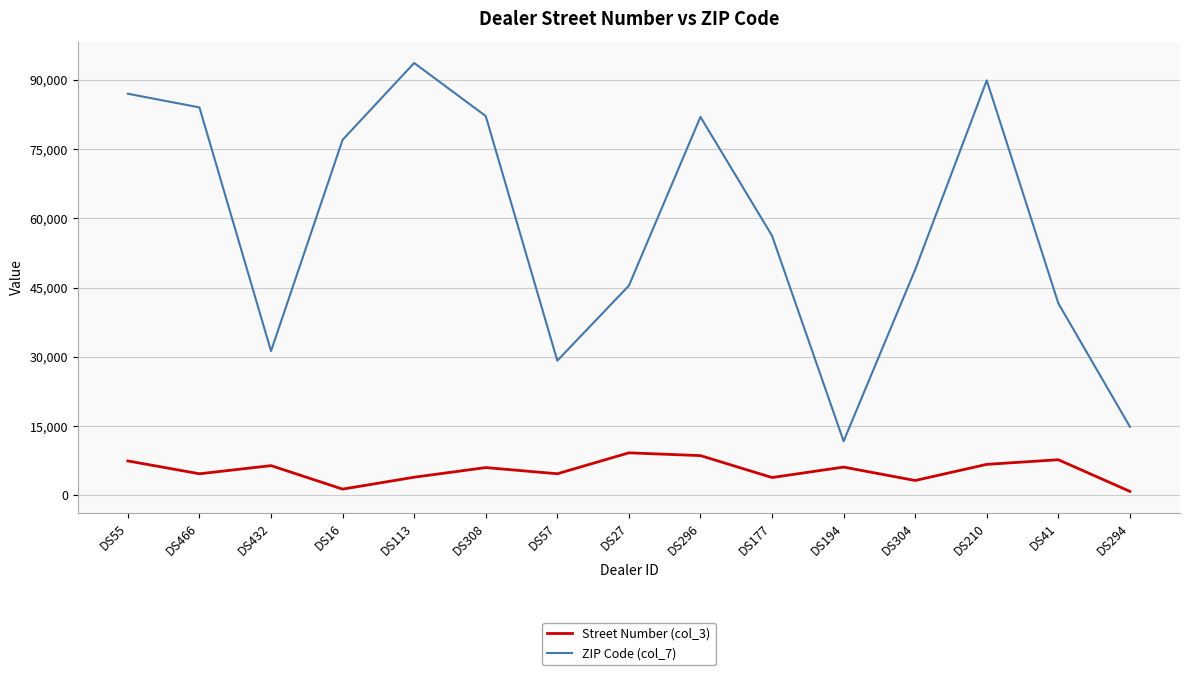

Rank the series by their average value, from highest to lowest.

ZIP Code (col_7), Street Number (col_3)